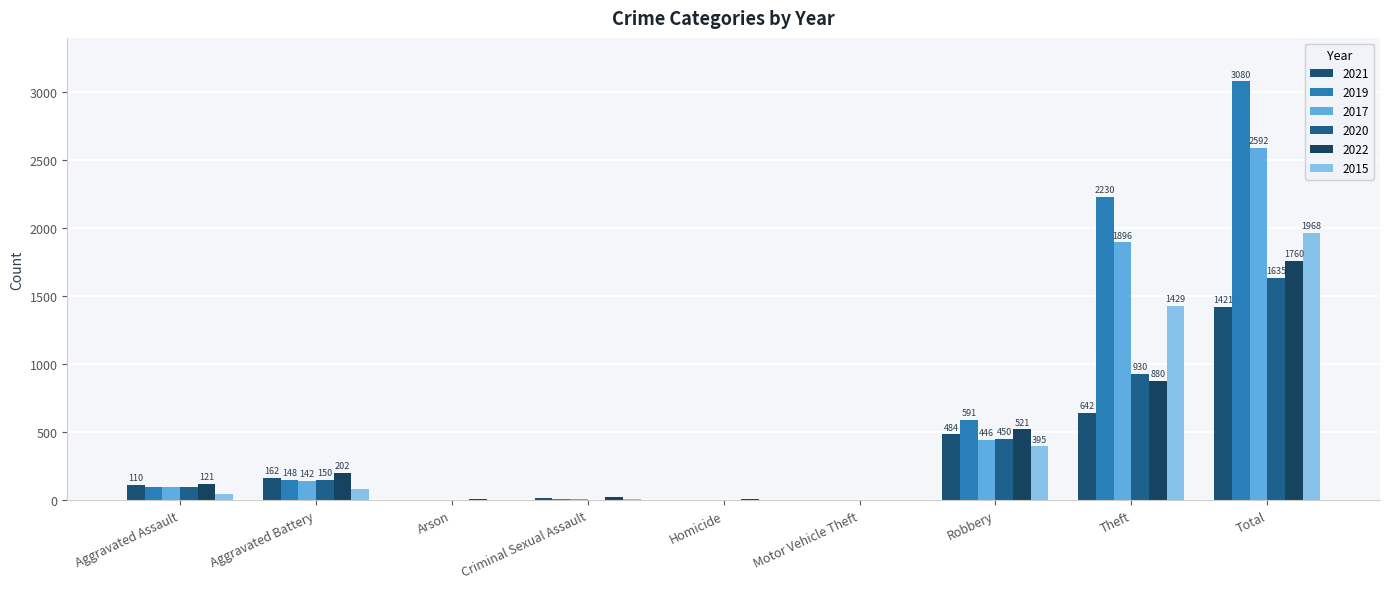

What is the label of the 3rd bar from the right?

Robbery